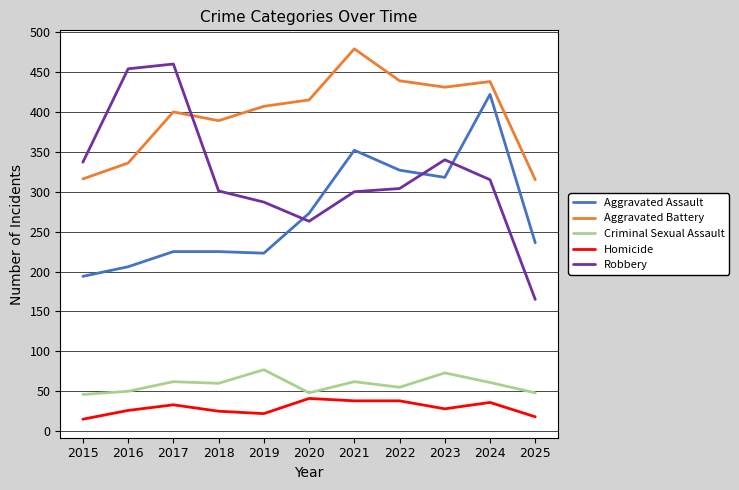

What is the smallest value displayed?

15